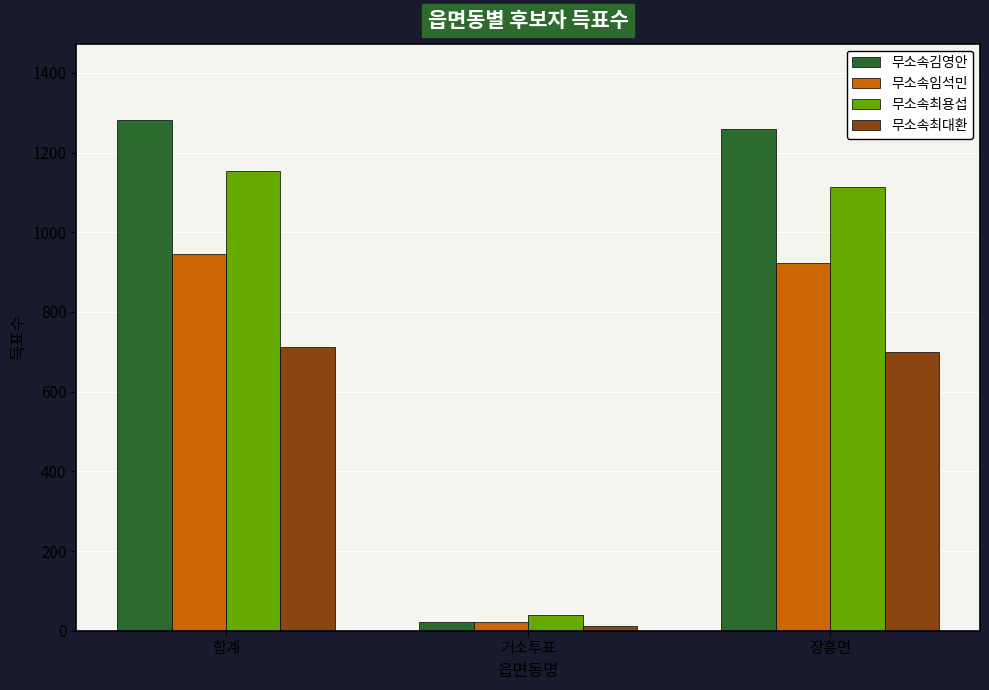

The value of 무소속임석민 at 장흥면 is 923. True or false?

True